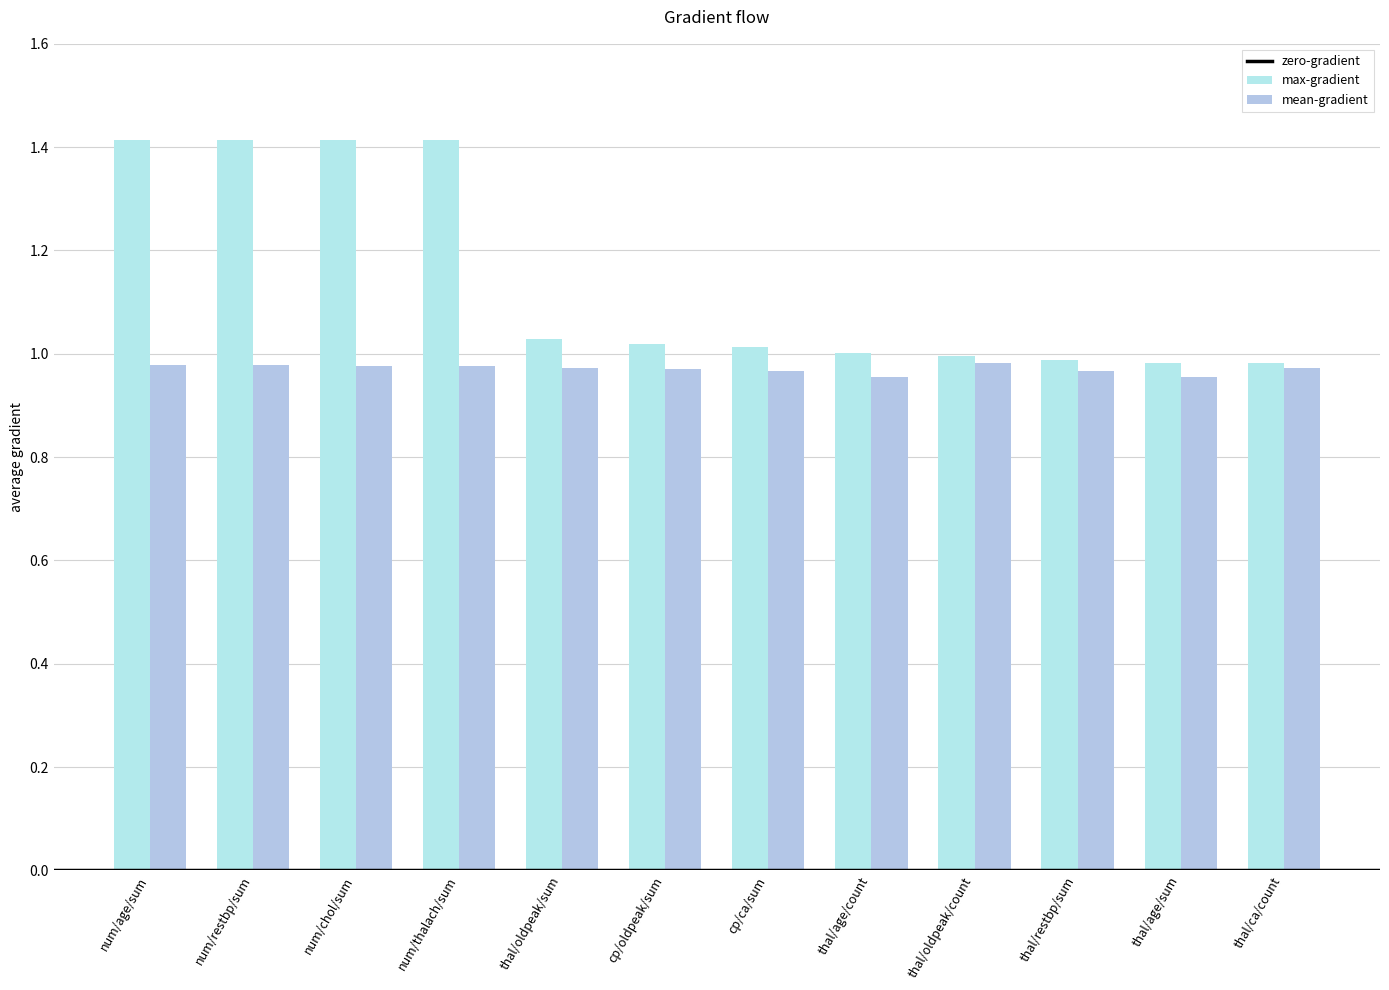

Count the number of categories in the chart.

12